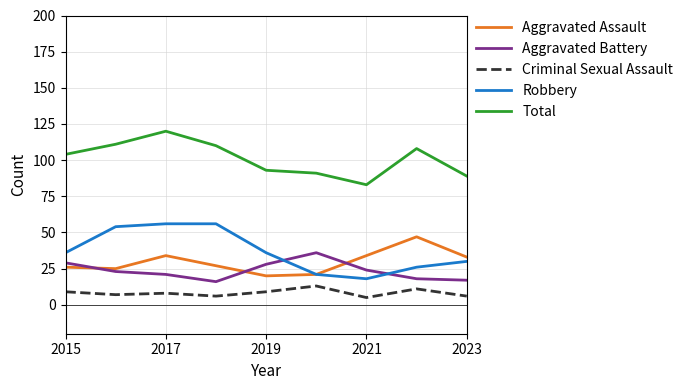

List the series in order of their peak value, highest first.

Total, Robbery, Aggravated Assault, Aggravated Battery, Criminal Sexual Assault